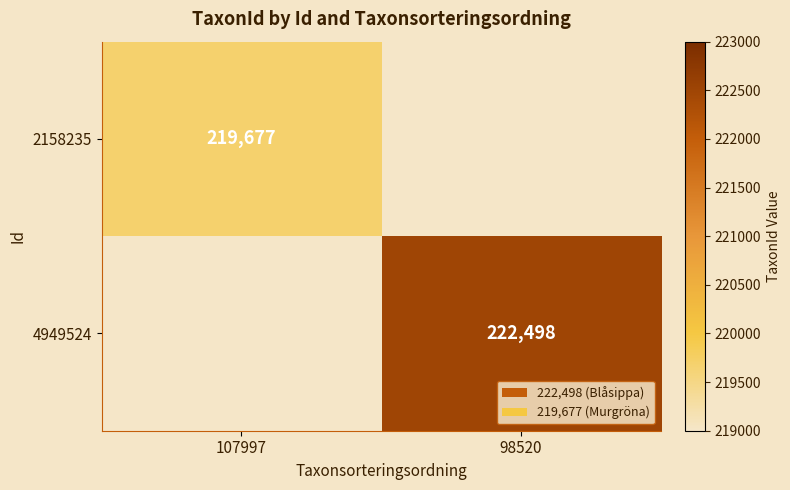

True or false: 2158235 has a value of 386505 at 107997.

False